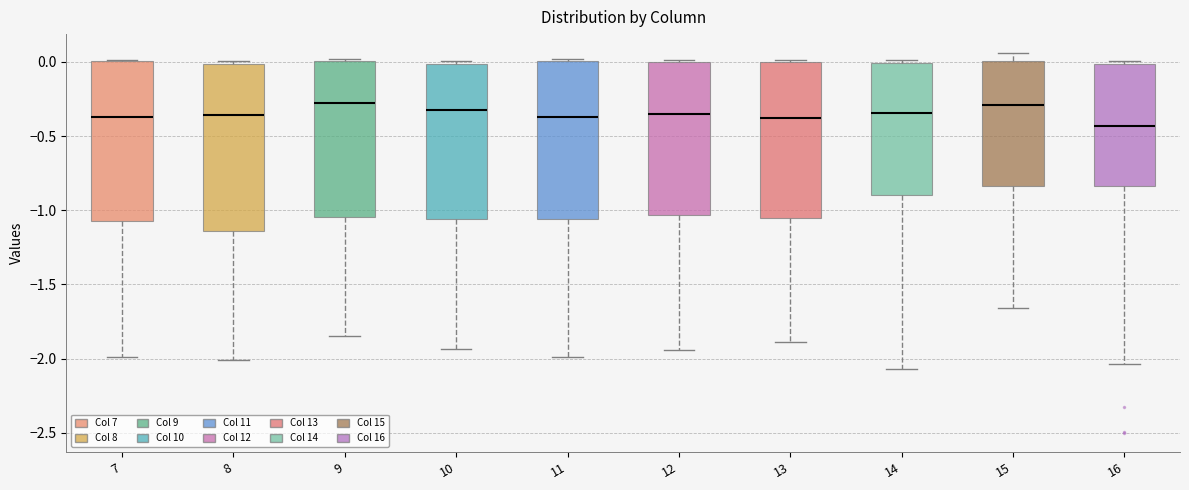

Reading left to right, transcribe this box plot: for each box, give where its median line is, the range the box spans, and where its two whiskers end, as read against the y-axis. The values are not printed on the chart, so give them approximately, as read against the axis.

7: median -0.35, box -1.05 to 0.00, whiskers -2.00 to 0.00
8: median -0.35, box -1.15 to 0.00, whiskers -2.00 to 0.00 (just above the box's upper edge)
9: median -0.30, box -1.05 to 0.00, whiskers -1.85 to 0.00
10: median -0.35, box -1.05 to 0.00, whiskers -1.95 to 0.00 (just above the box's upper edge)
11: median -0.35, box -1.05 to 0.00, whiskers -2.00 to 0.00
12: median -0.35, box -1.05 to 0.00, whiskers -1.95 to 0.00
13: median -0.40, box -1.05 to 0.00, whiskers -1.90 to 0.00
14: median -0.35, box -0.90 to 0.00, whiskers -2.05 to 0.00 (just above the box's upper edge)
15: median -0.30, box -0.85 to 0.00, whiskers -1.65 to 0.05
16: median -0.45, box -0.85 to 0.00, whiskers -2.05 to 0.00 (just above the box's upper edge)